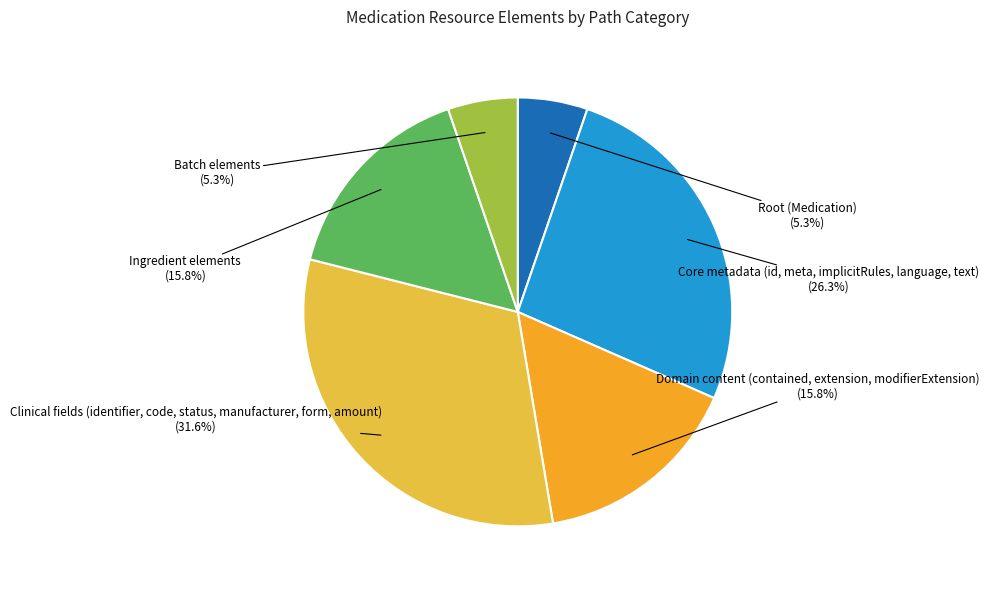

Is there a majority slice in this chart?

No